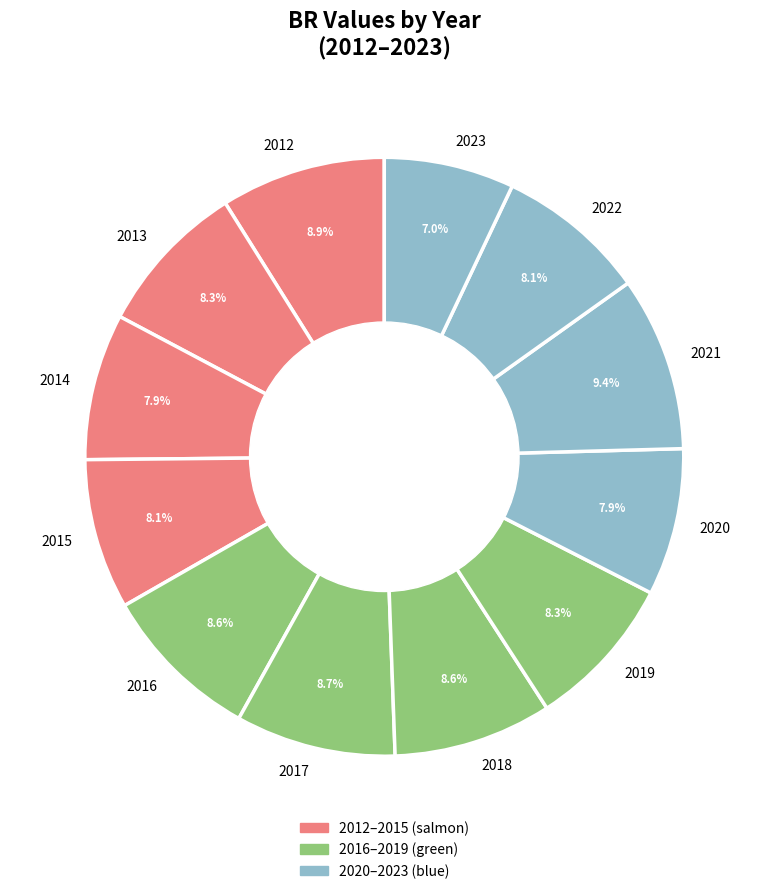

How many segments does this pie chart have?

12